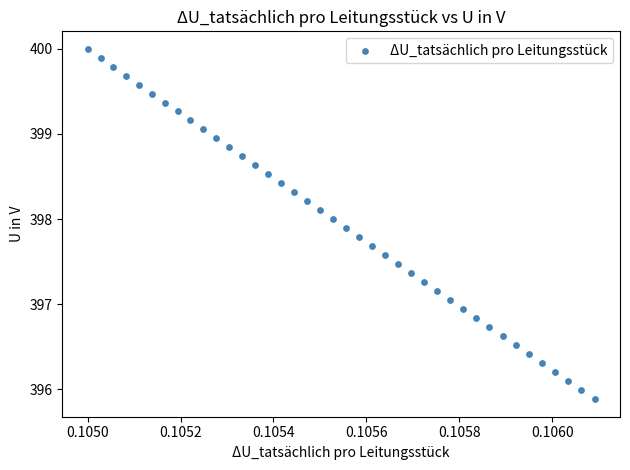

What is the range of Y values (max minus min)?

4.1